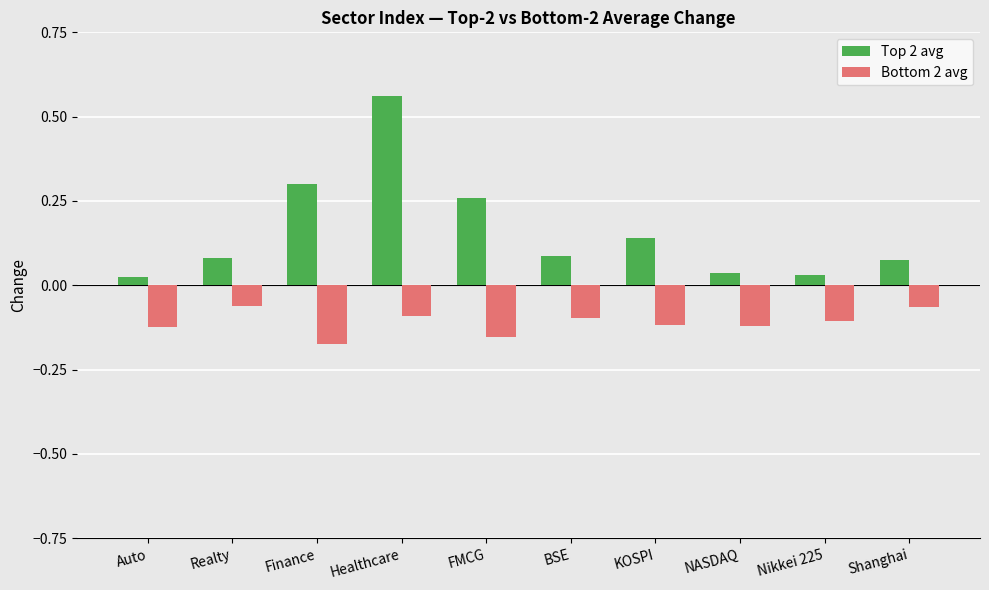

At which category does the chart reach its minimum across all series?

Finance